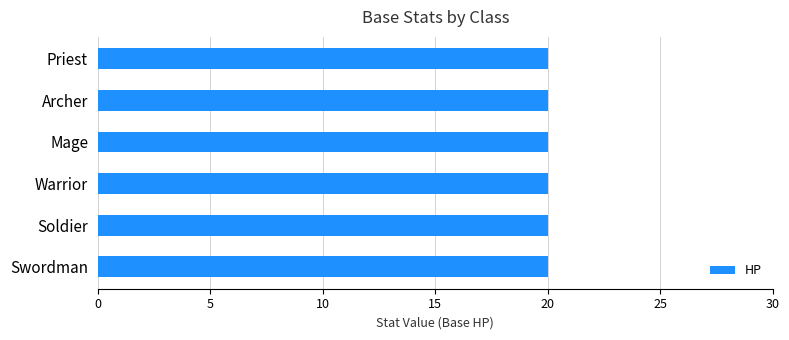

The HP series shows 20 at Soldier. True or false?

True